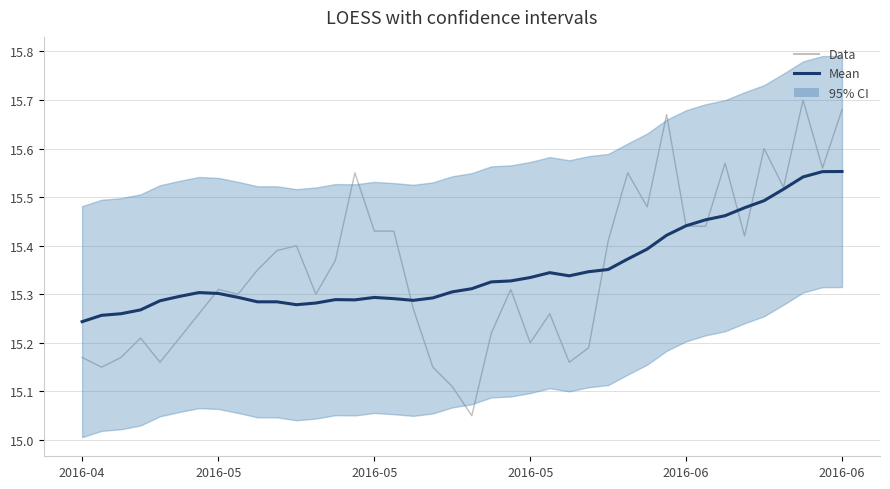

What is the sum of the Mean values at 14 and 20?

30.6